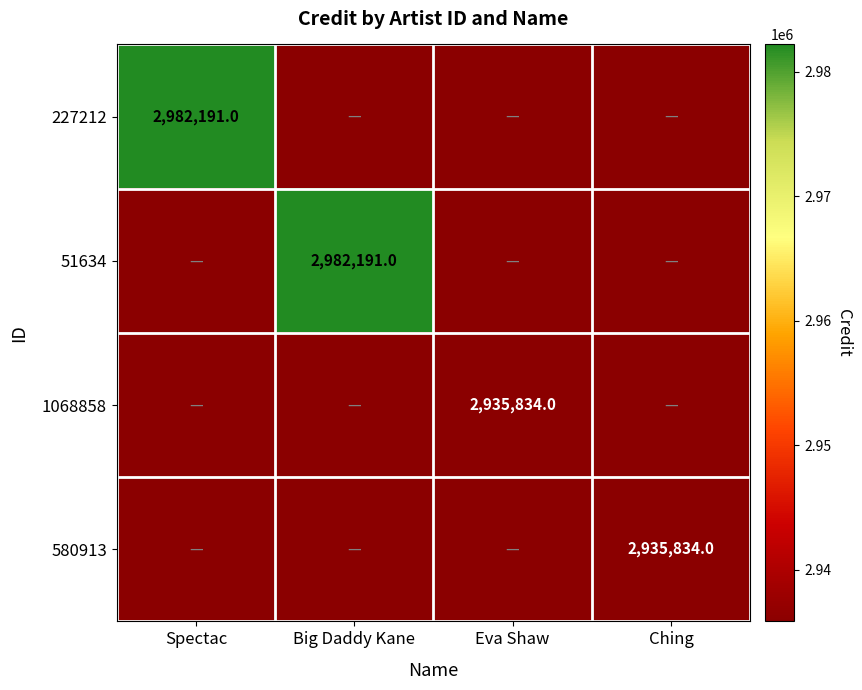

The value of 580913 at Ching is 2935834. True or false?

True